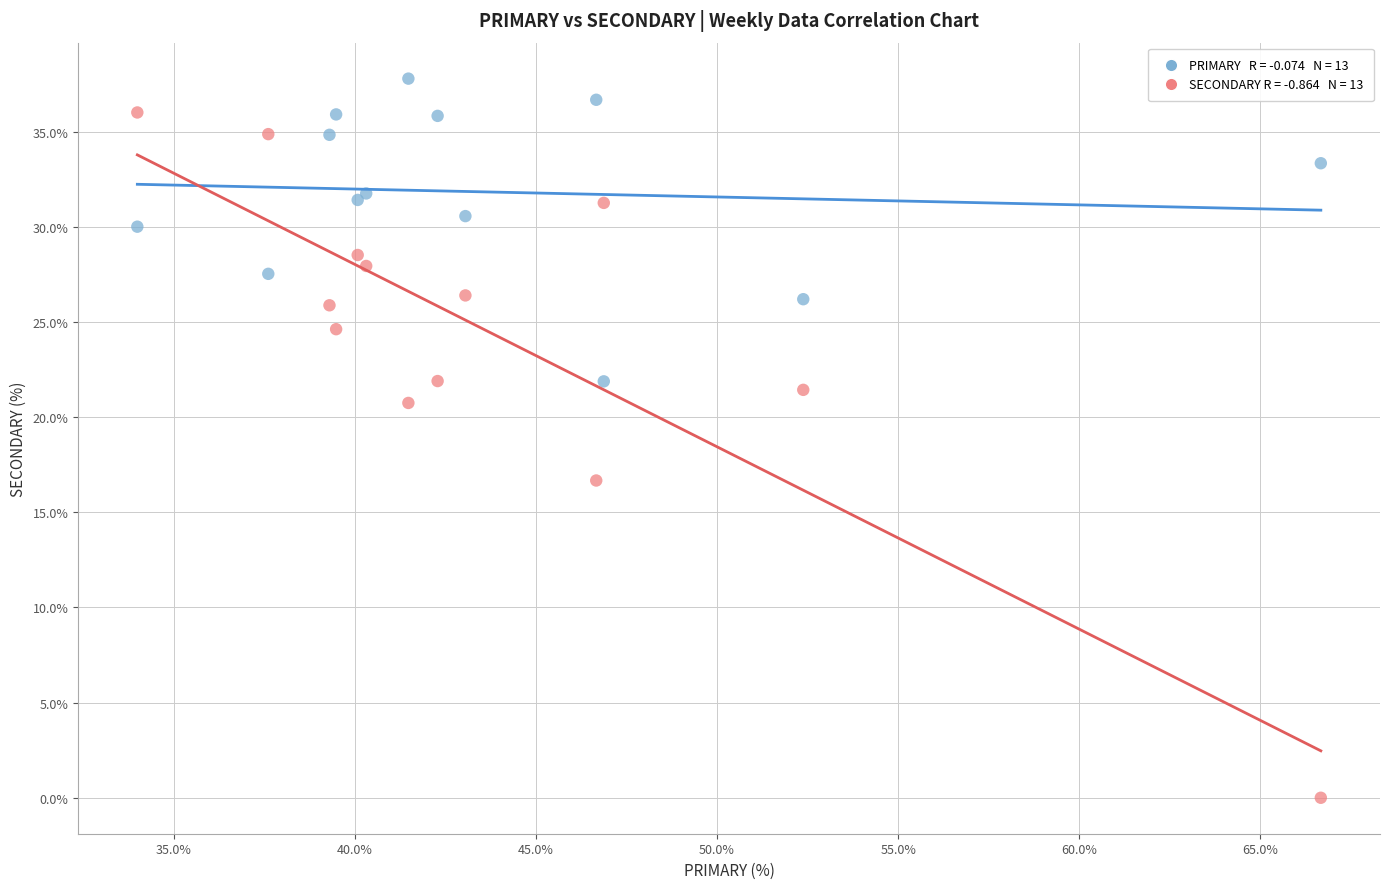

Across all series, what Y value is closest to 18?

16.7